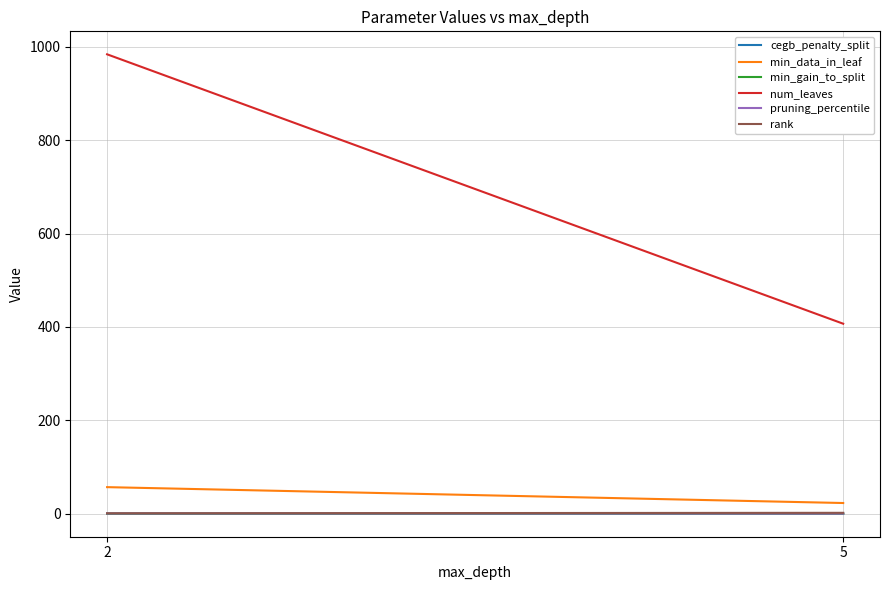

At how many categories does at least one series exceed 475?

1